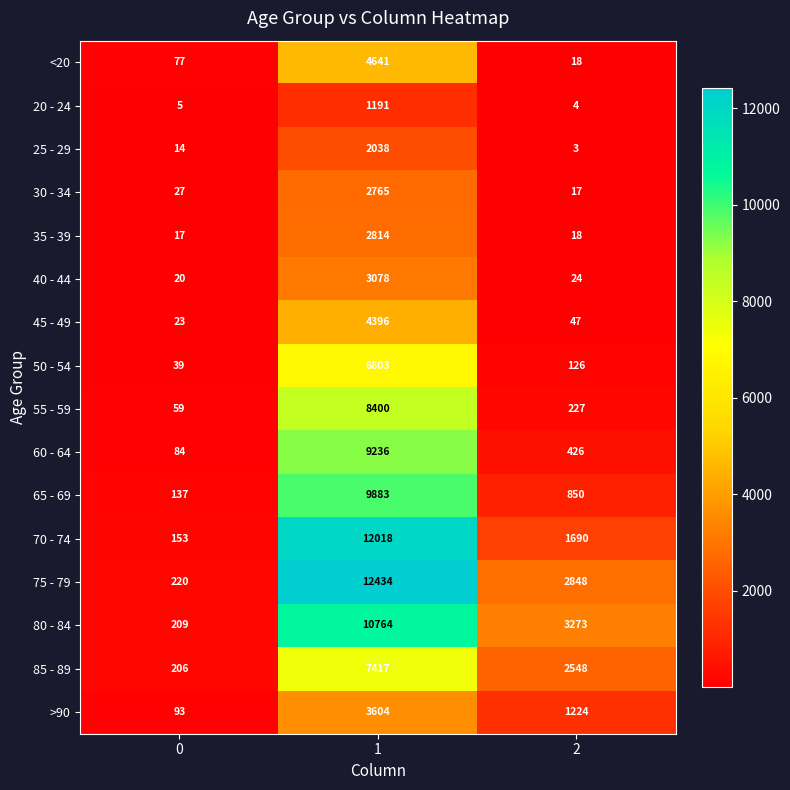

List the series in order of their peak value, highest first.

75 - 79, 70 - 74, 80 - 84, 65 - 69, 60 - 64, 55 - 59, 85 - 89, 50 - 54, <20, 45 - 49, >90, 40 - 44, 35 - 39, 30 - 34, 25 - 29, 20 - 24